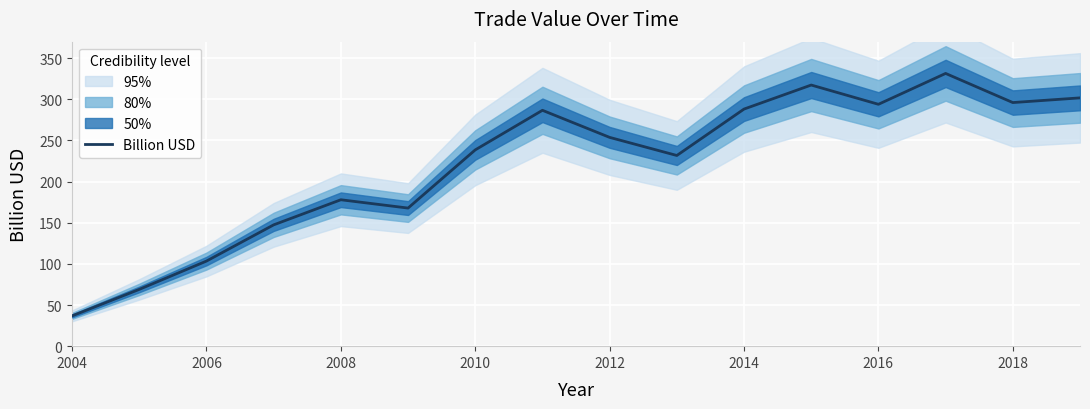

The Billion USD series shows 296.0 at 2018. True or false?

True